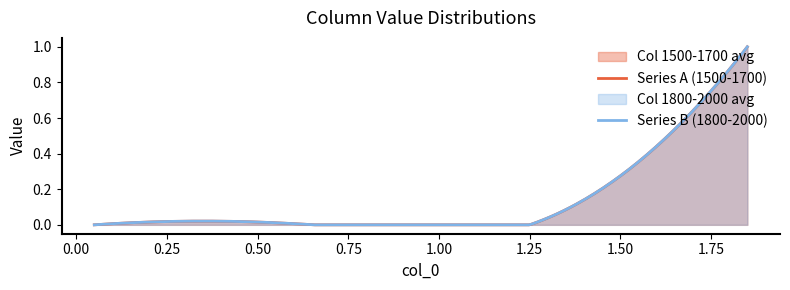

The value of 1600 at 0.65 is 0. True or false?

True